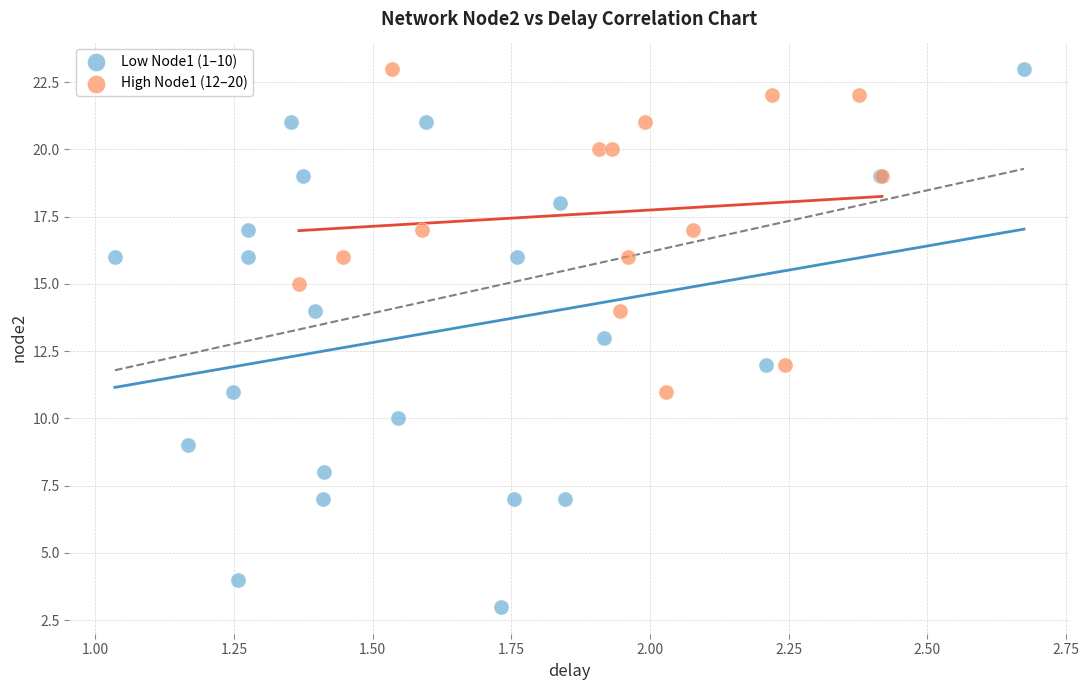

What are all the series names shown in the legend?

Low Node1 (1–10), High Node1 (12–20)